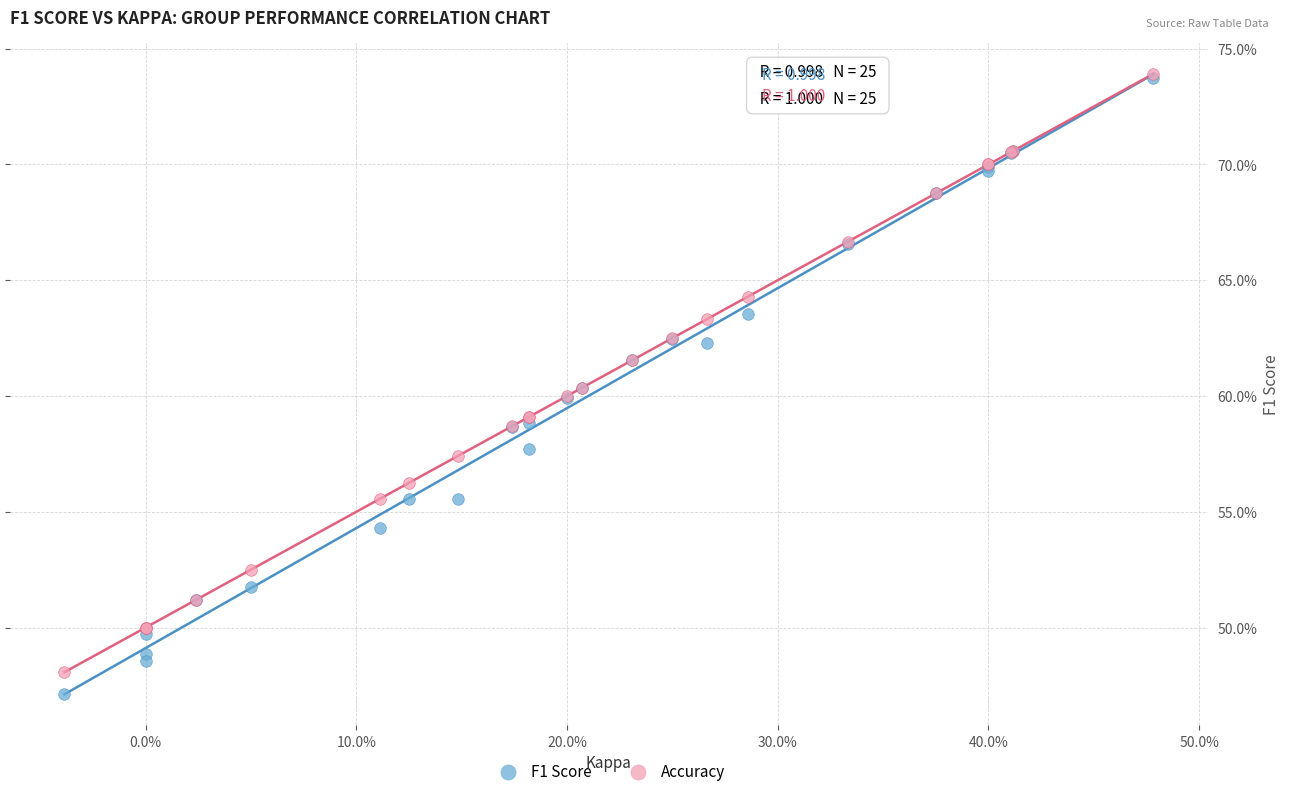

Which series has the largest Y range (max minus min)?

F1 Score